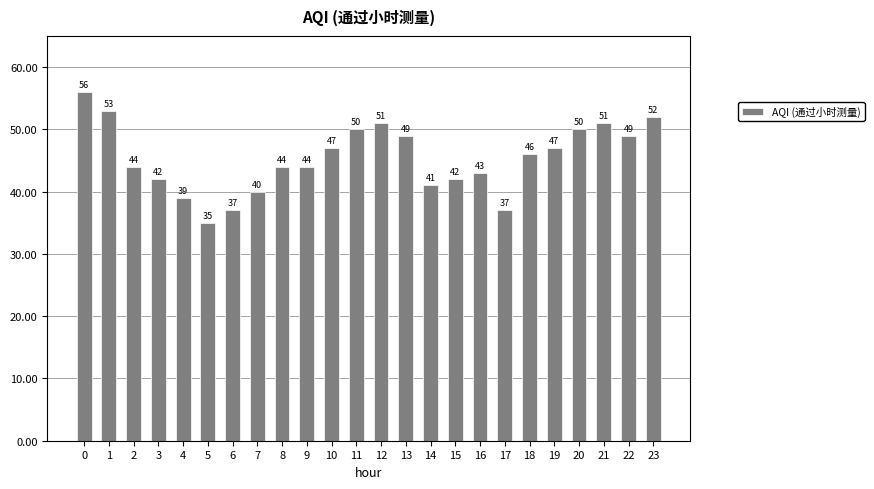

Between 6 and 3, which is larger?

3